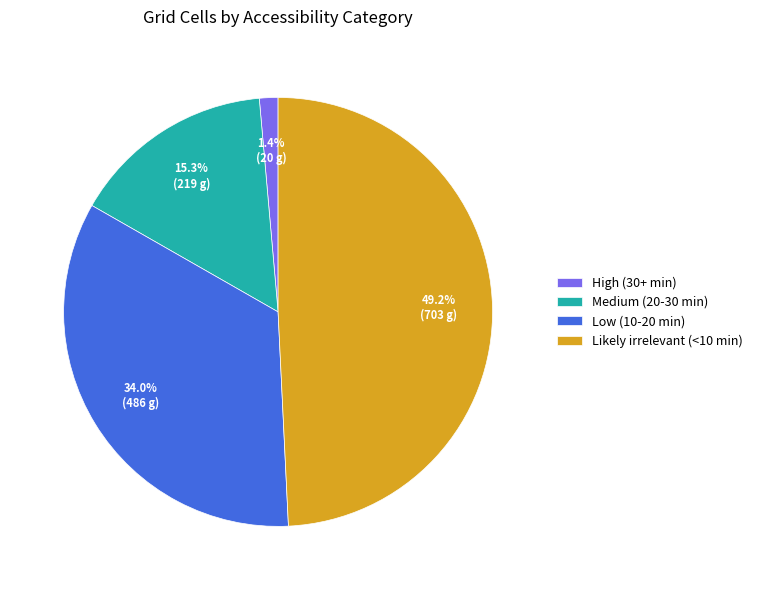

To the nearest percent, what portion does Low (10-20 min) represent?

34%